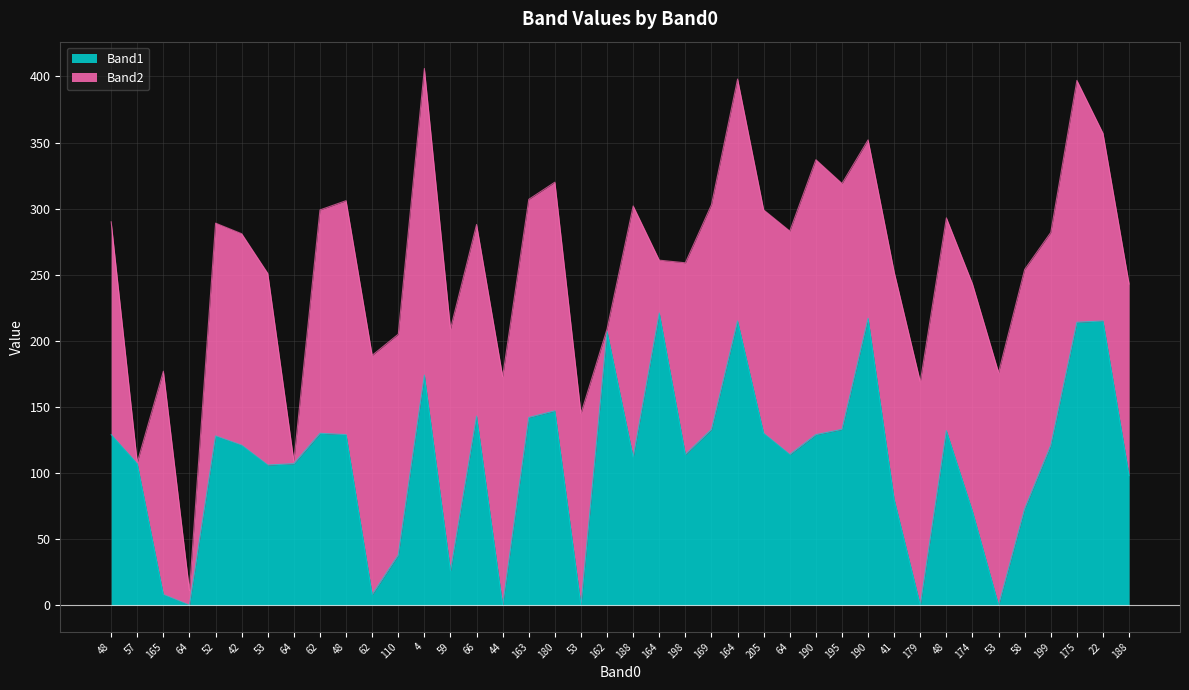

Where does the data first go above 121?

48